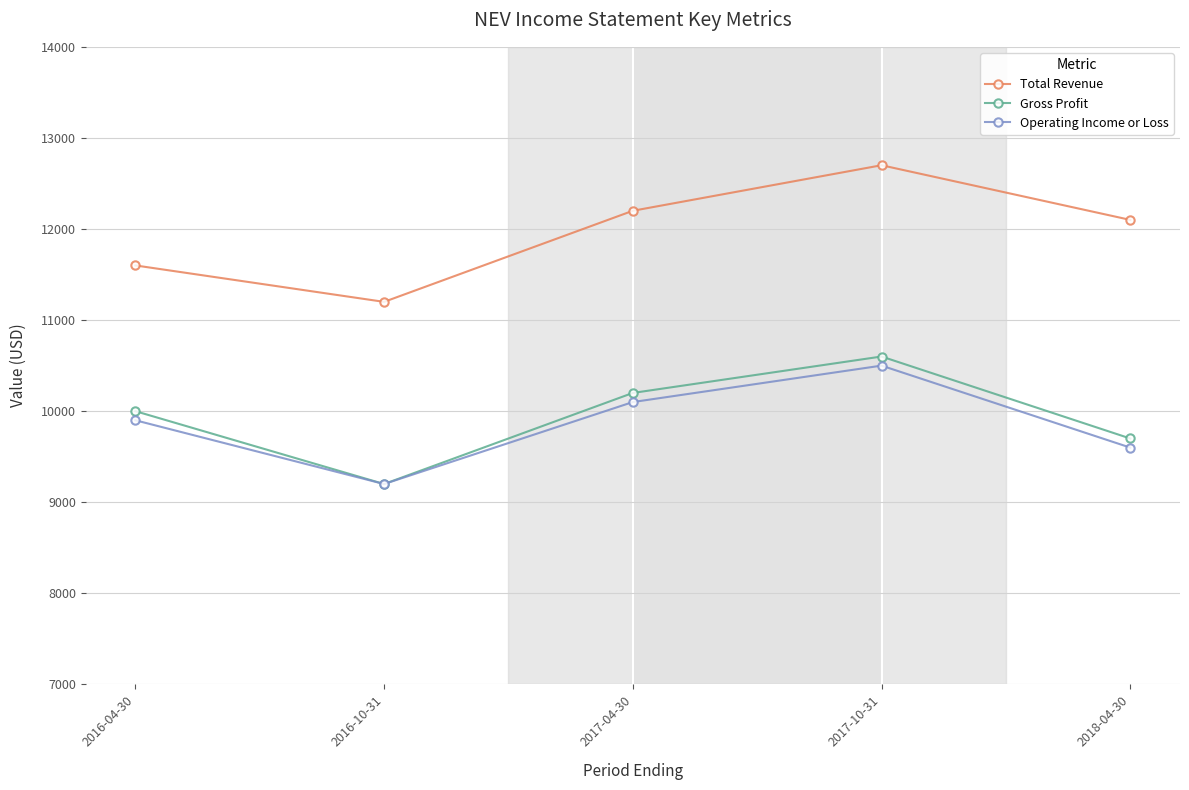

What position from the left is 2016-10-31?

2